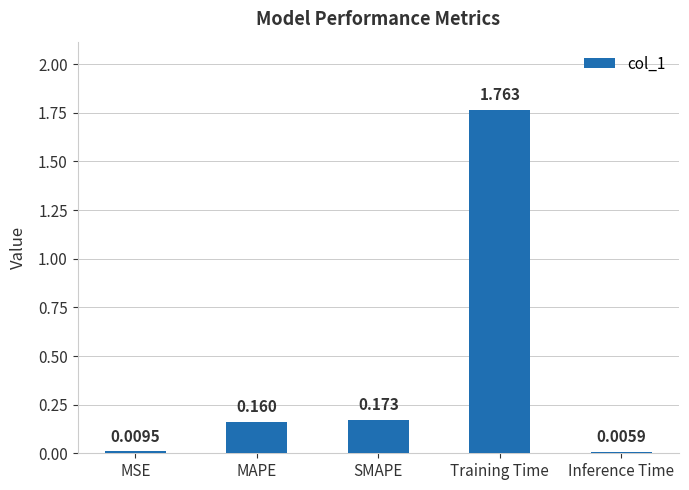

Which category has the highest value across all series?

Training Time